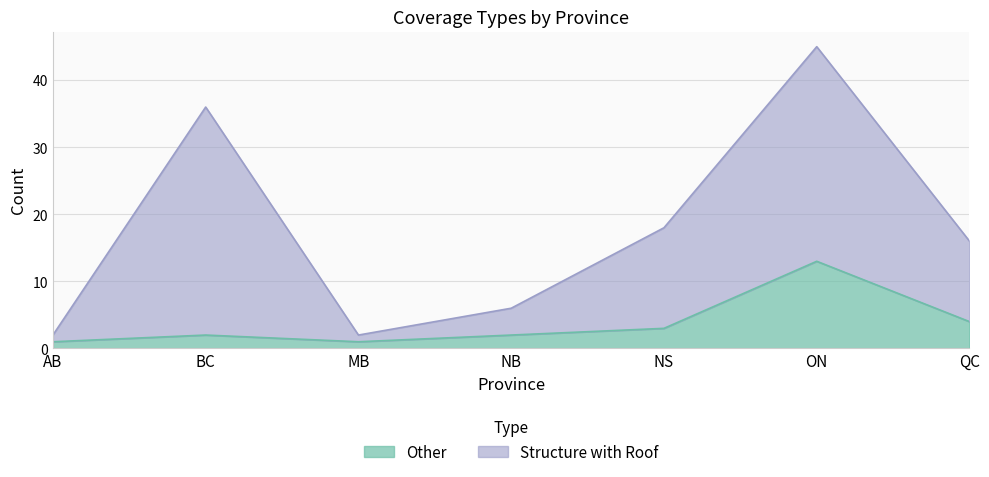

Does the chart have visible grid lines?

Yes